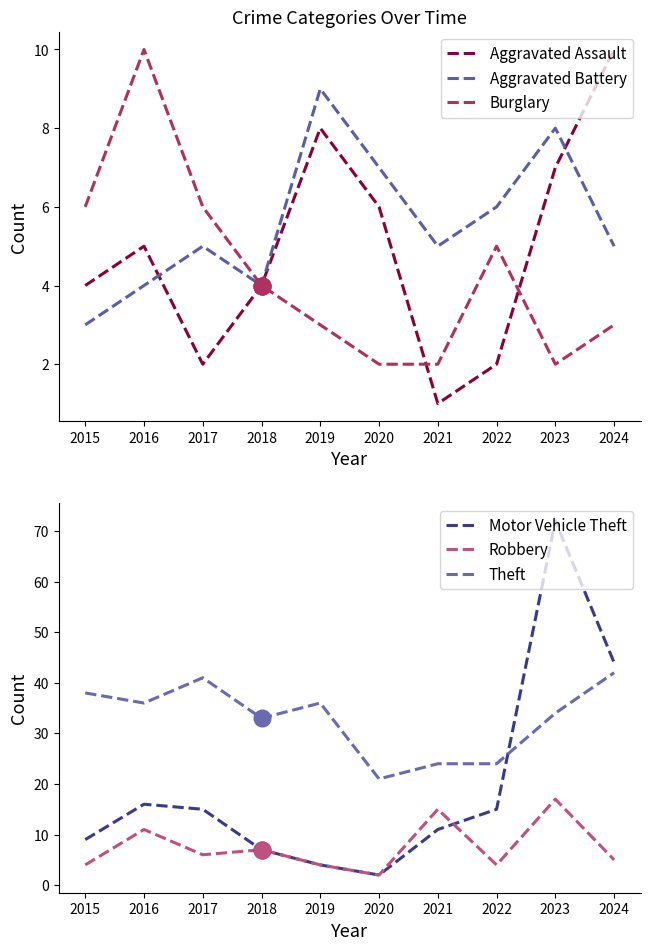

In Aggravated Assault, how many points are higher than both neighbors (excluding endpoints)?

2